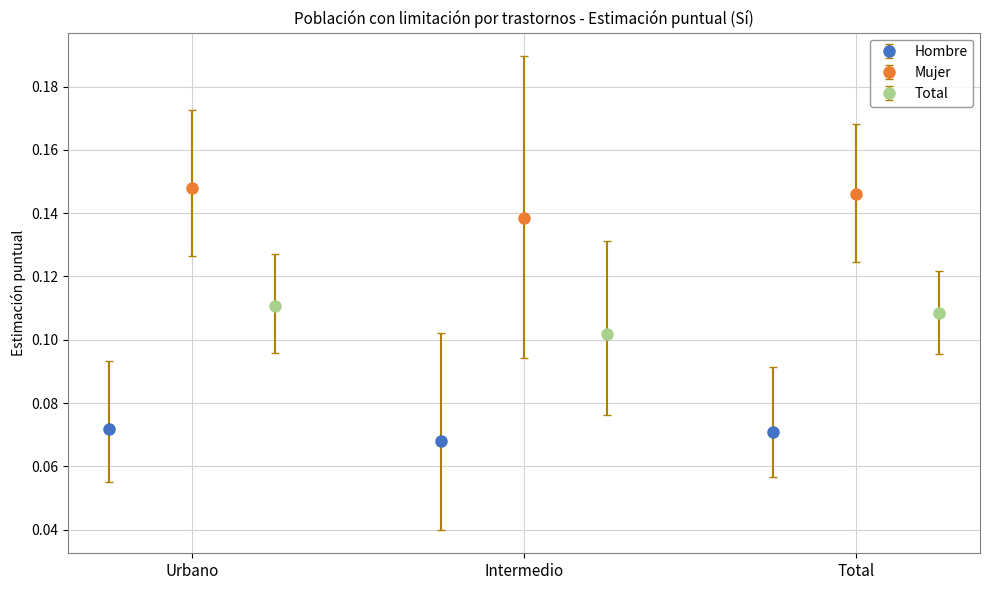

What is the sum of all Hombre values?

0.2